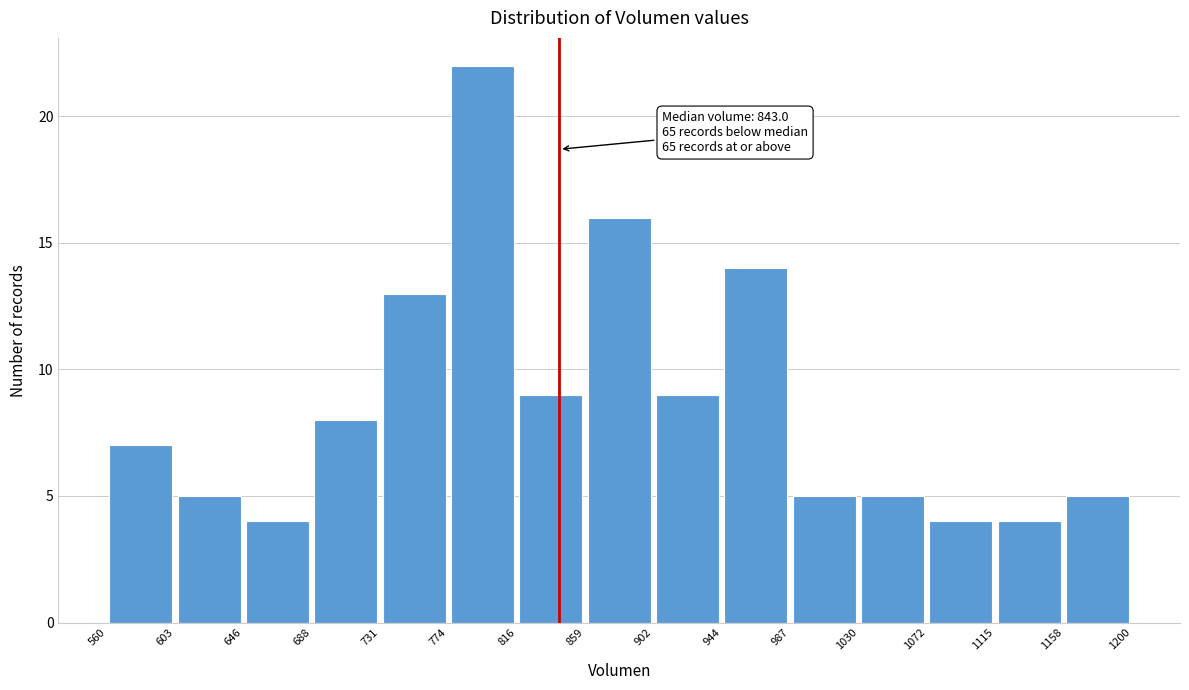

Over which range of the x-axis is the bar tallest?

774 to 816